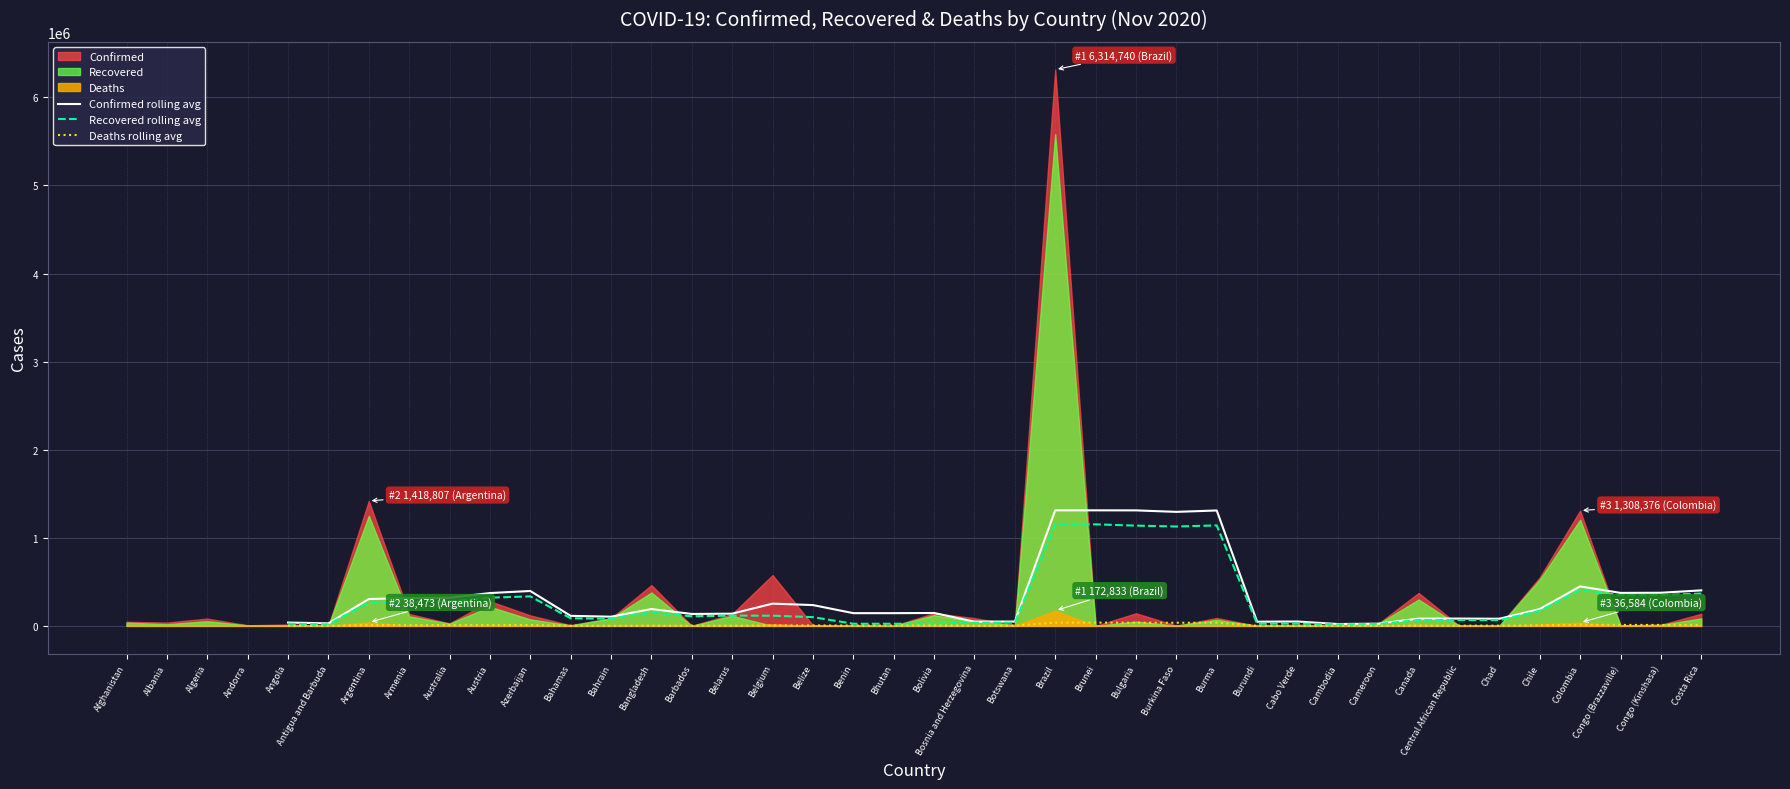

True or false: Confirmed rolling avg and Deaths rolling avg intersect in this chart.

False